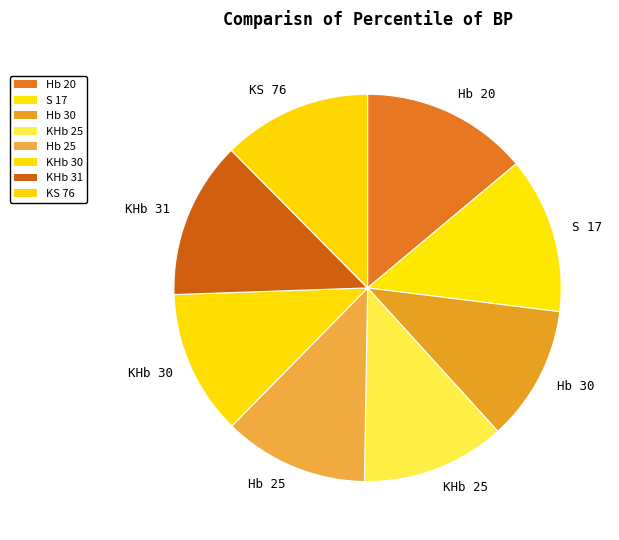

How many slices are in this pie chart?

8